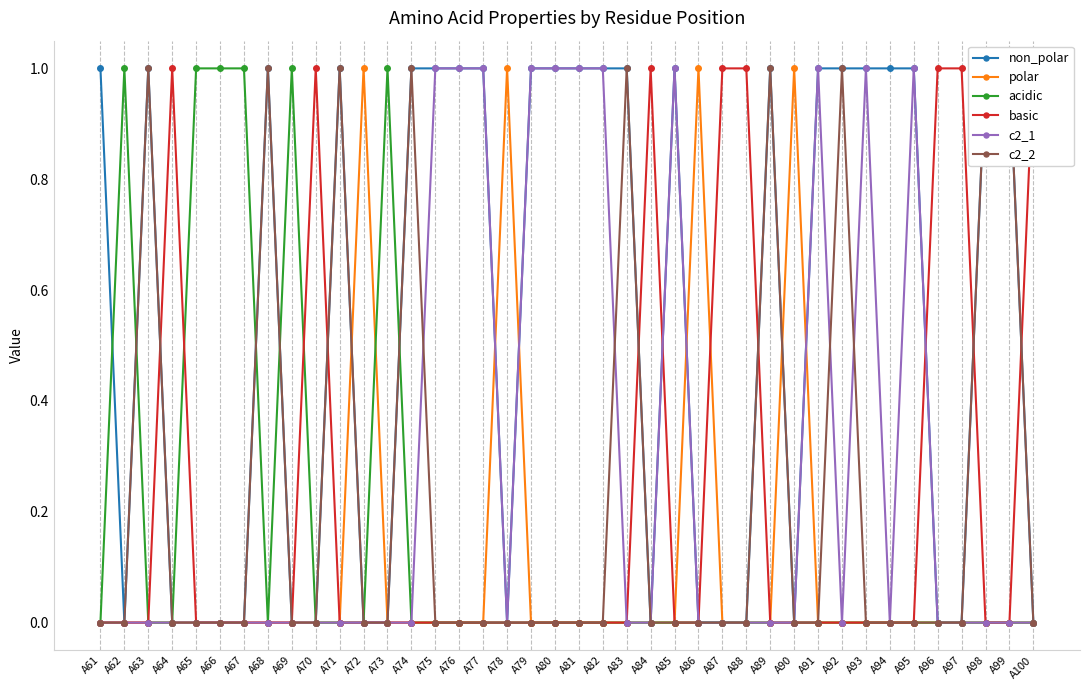

Reading right to left, list all the values displayed in this chart.

non_polar: 0	1	1	0	0	1	1	1	1	1	0	1	0	0	0	1	0	1	1	1	1	1	0	1	1	1	1	0	0	1	0	0	1	0	0	0	0	1	0	1
polar: 0	0	0	0	0	0	0	0	0	0	1	0	0	0	1	0	0	0	0	0	0	0	1	0	0	0	0	0	1	0	0	0	0	0	0	0	0	0	0	0
acidic: 0	0	0	0	0	0	0	0	0	0	0	0	0	0	0	0	0	0	0	0	0	0	0	0	0	0	0	1	0	0	0	1	0	1	1	1	0	0	1	0
basic: 1	0	0	1	1	0	0	0	0	0	0	0	1	1	0	0	1	0	0	0	0	0	0	0	0	0	0	0	0	0	1	0	0	0	0	0	1	0	0	0
c2_1: 0	0	0	0	0	1	0	1	0	1	0	0	0	0	0	1	0	0	1	1	1	1	0	1	1	1	0	0	0	0	0	0	0	0	0	0	0	0	0	0
c2_2: 0	1	1	0	0	0	0	0	1	0	0	1	0	0	0	0	0	1	0	0	0	0	0	0	0	0	1	0	0	1	0	0	1	0	0	0	0	1	0	0